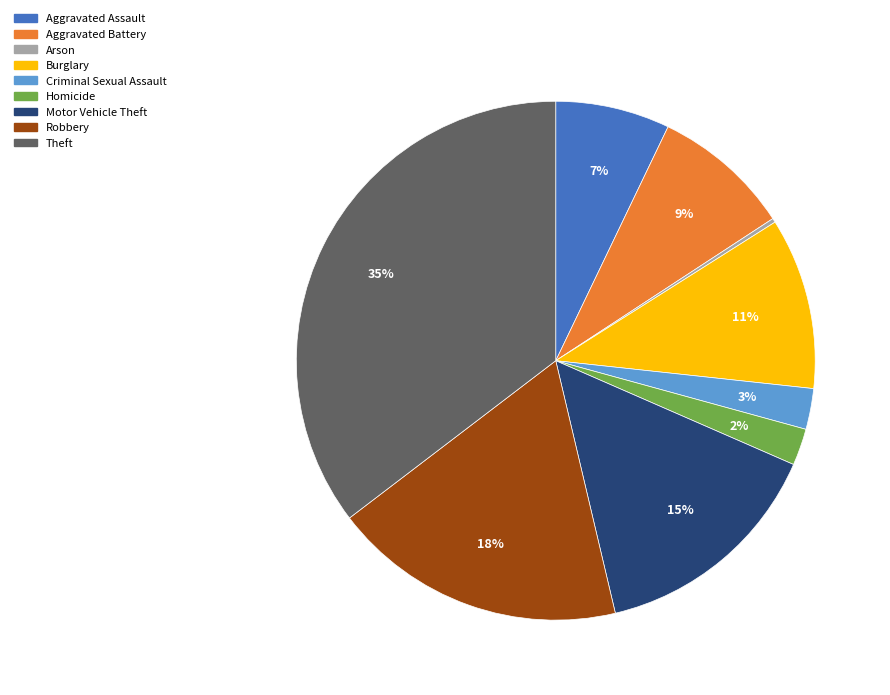

Is Aggravated Battery the majority of the pie?

No